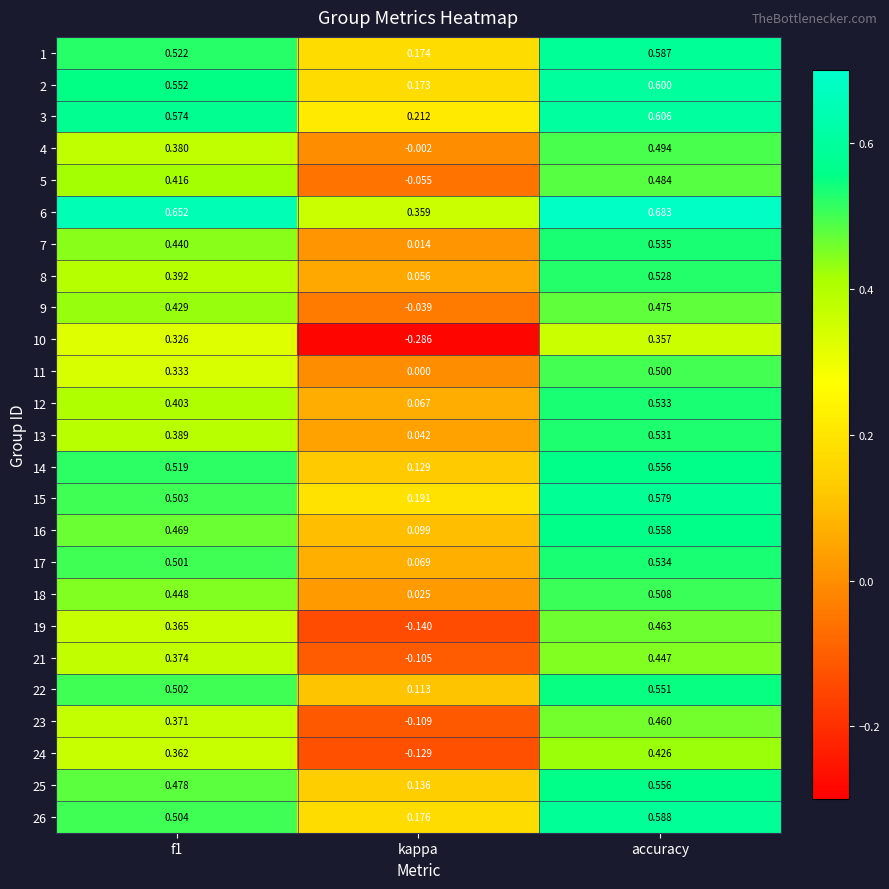

Count the number of data series in this chart.

25